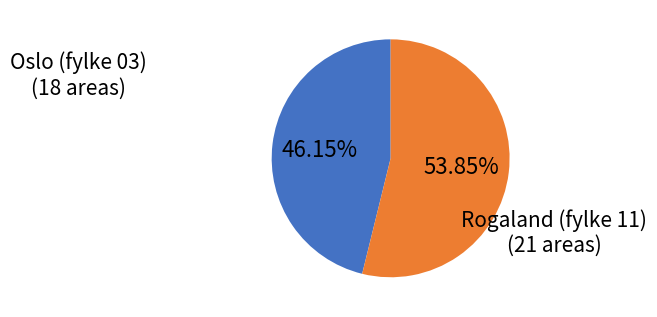

To the nearest percent, what is the difference between the Rogaland (fylke 11) and Oslo (fylke 03) slice percentages?

8%